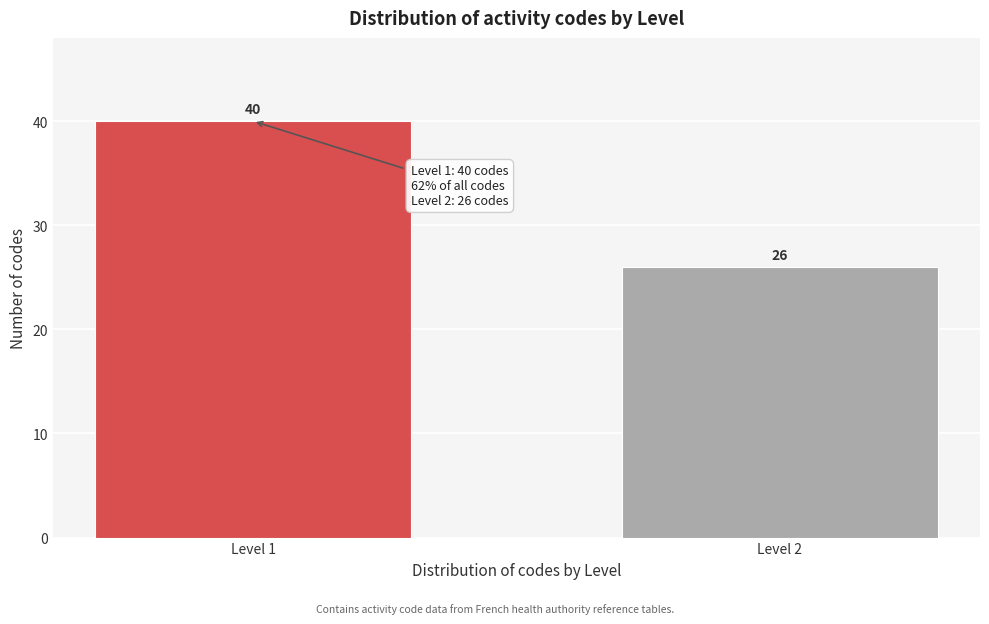

Reading right to left, transcribe all the data shown in this chart.

26	40